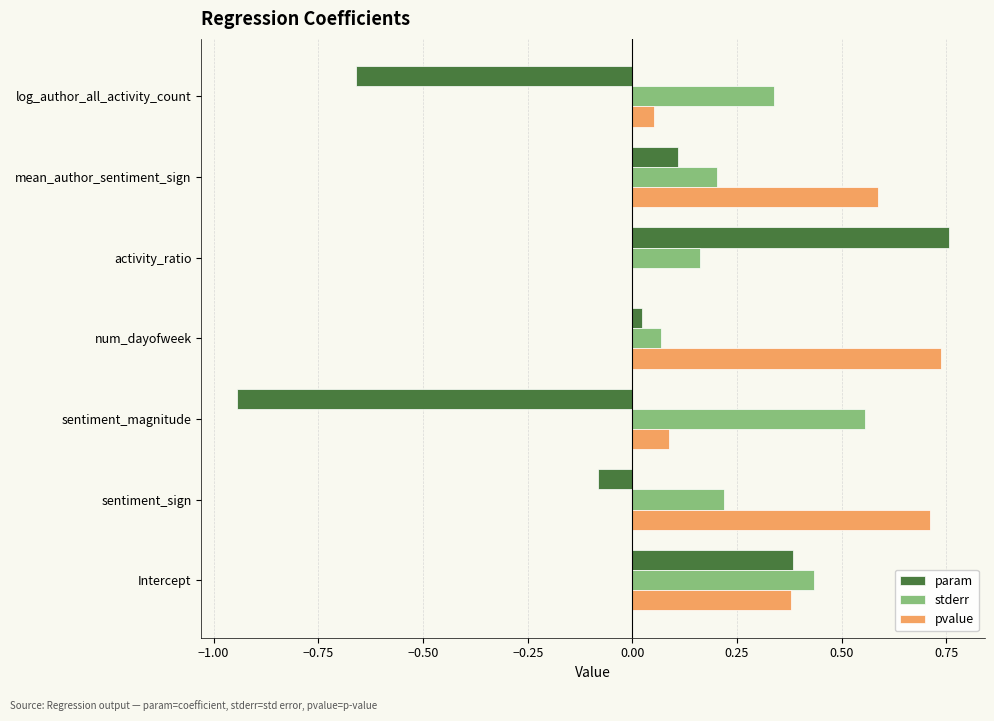

Which category has the highest value in the param series?

activity_ratio